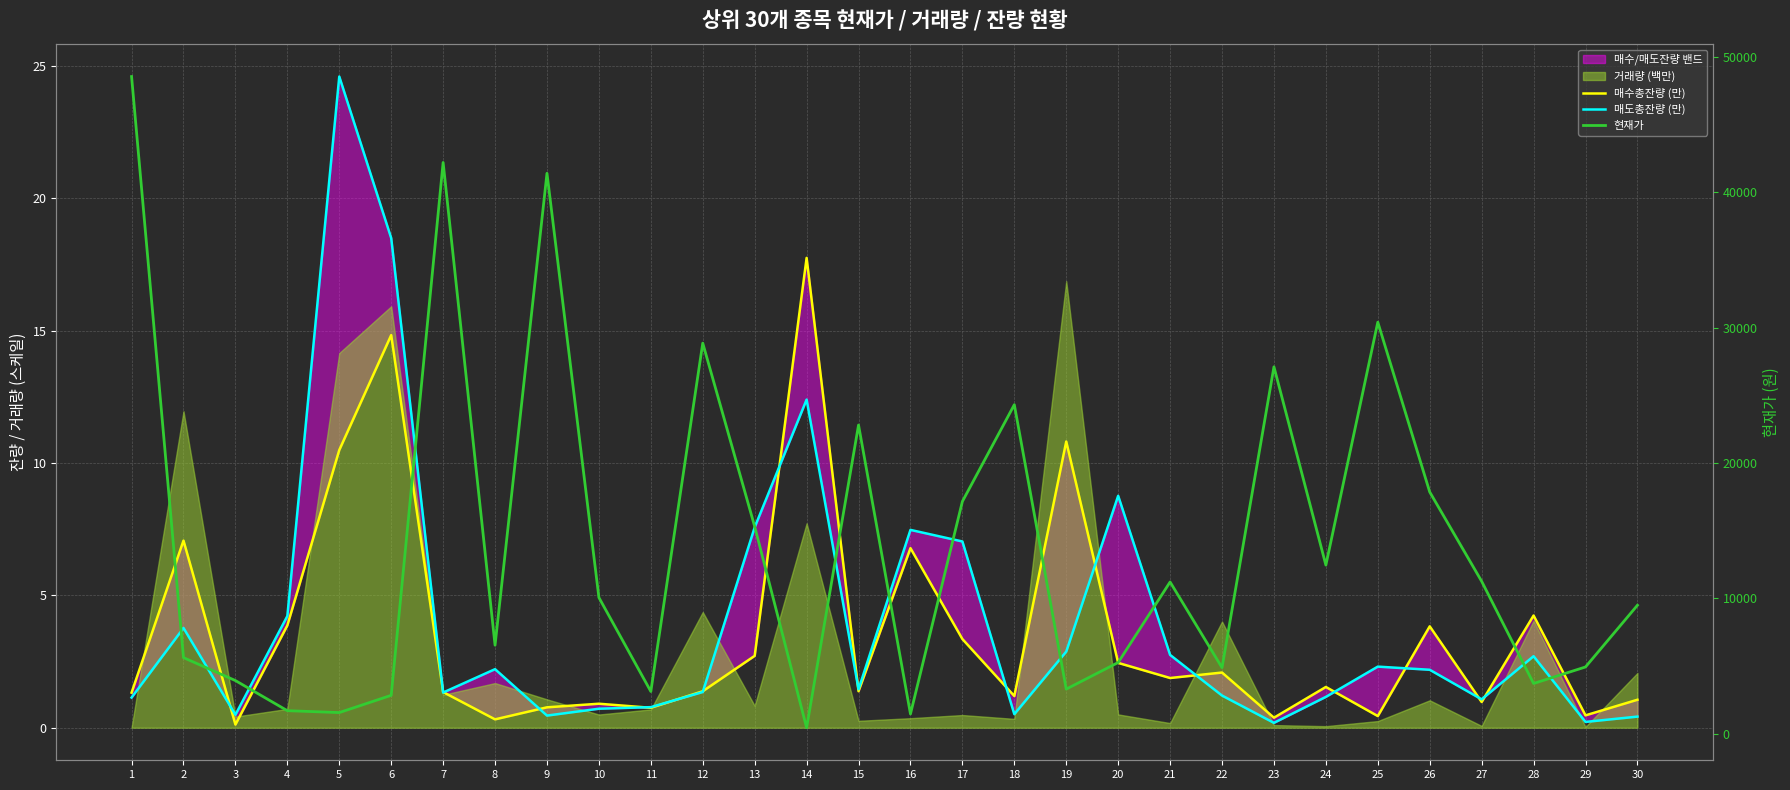

Between 20 and 29, which series saw the biggest shift?

현재가